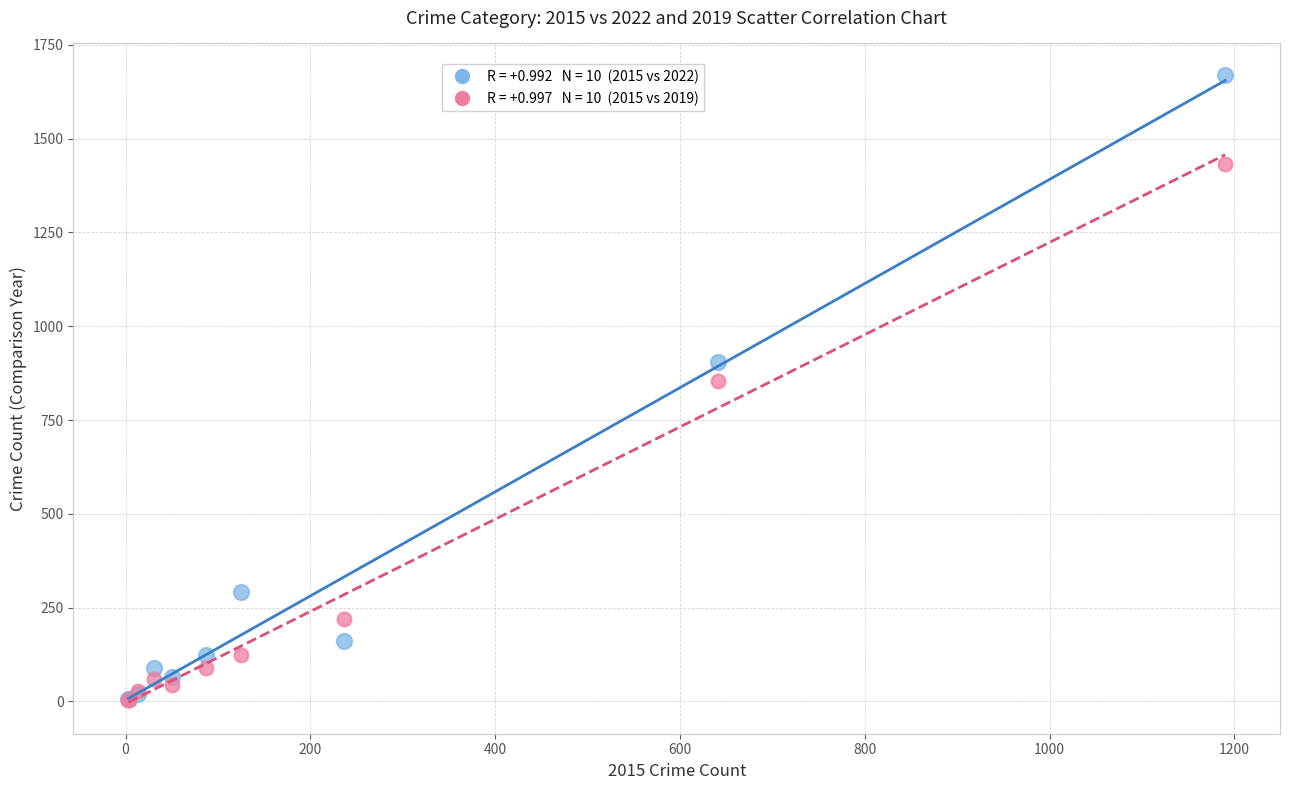

Across all series, what Y value is closest to 836?

855